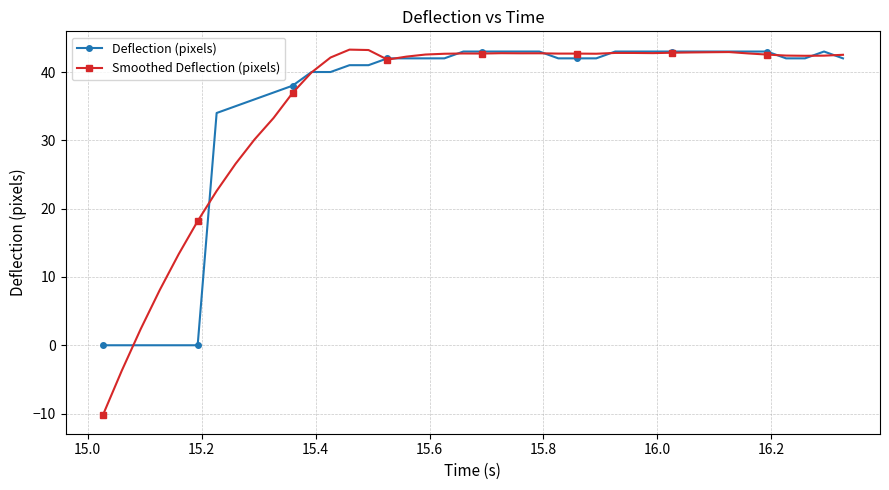

What is the value of the Deflection (pixels) point at the 29th from the left?

43.0